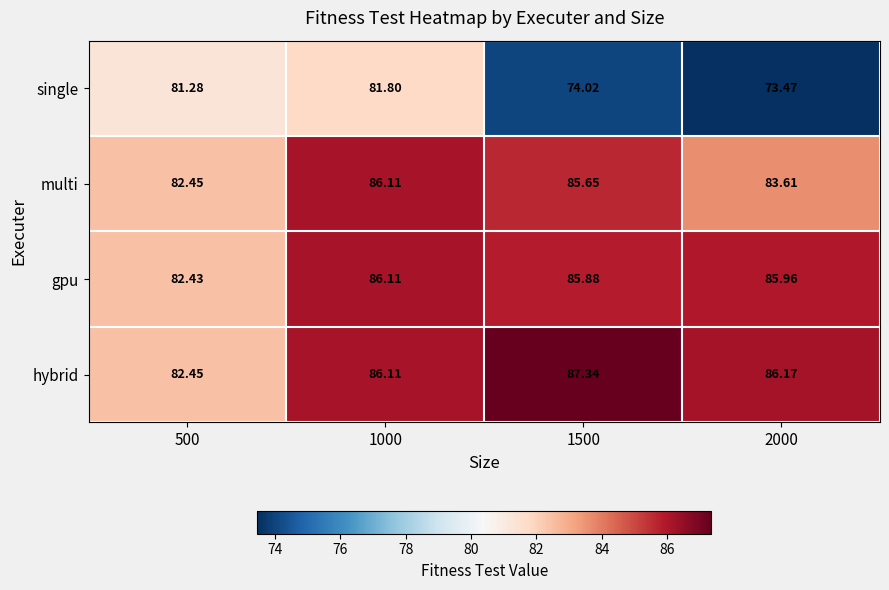

At how many categories does at least one series exceed 86?

3